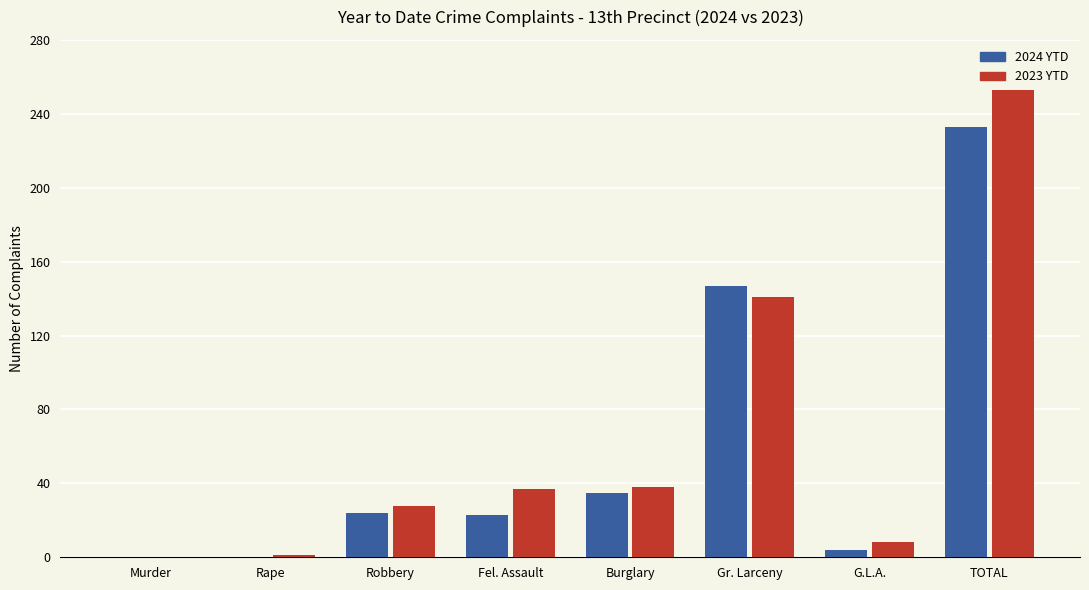

What is the difference between the 2023 YTD values at Rape and Murder?

1